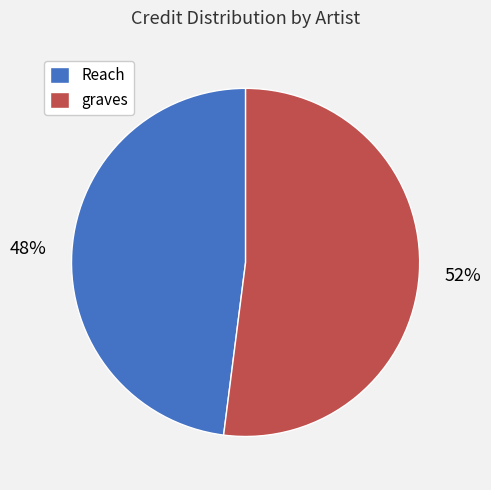

What percentage is the graves slice, to the nearest percent?

52%